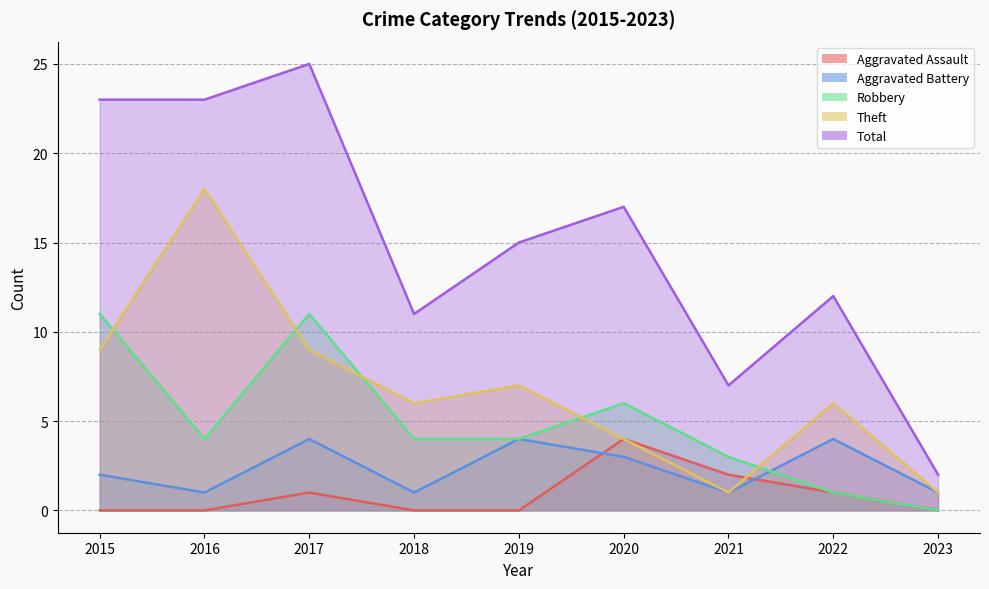

True or false: Theft has more than 0 interior local peaks.

True